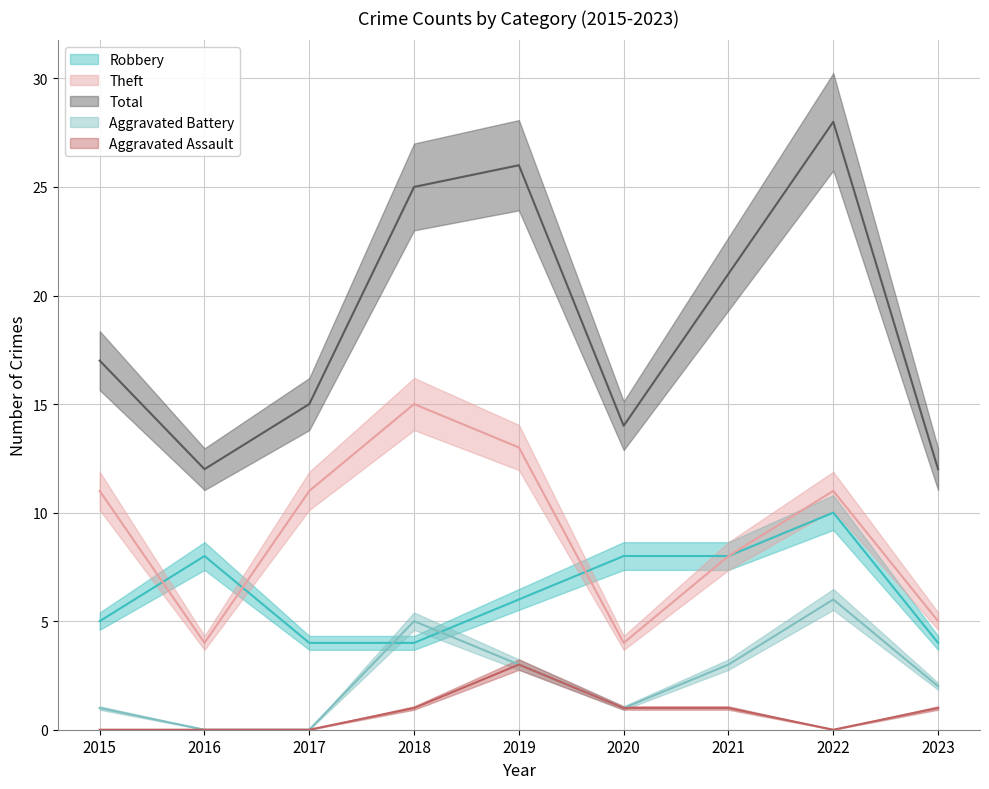

What is the value of the Theft point at the 4th from the left?

15